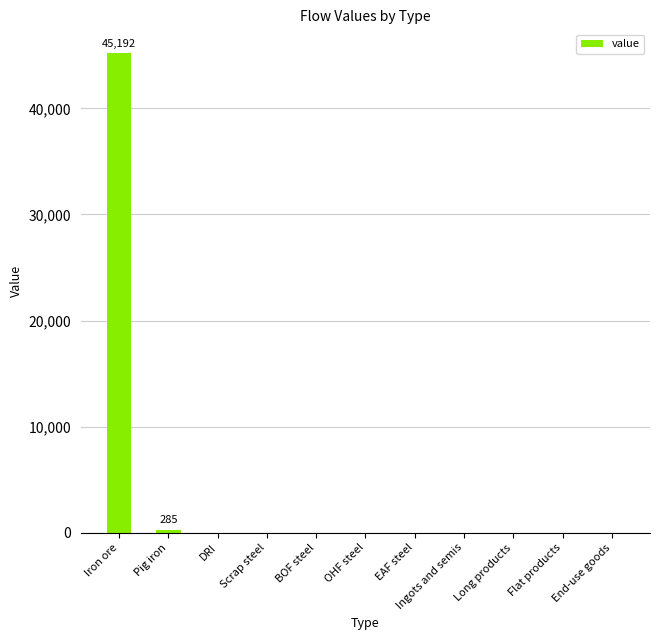

What is the change in value from Iron ore to DRI?

-45192.1